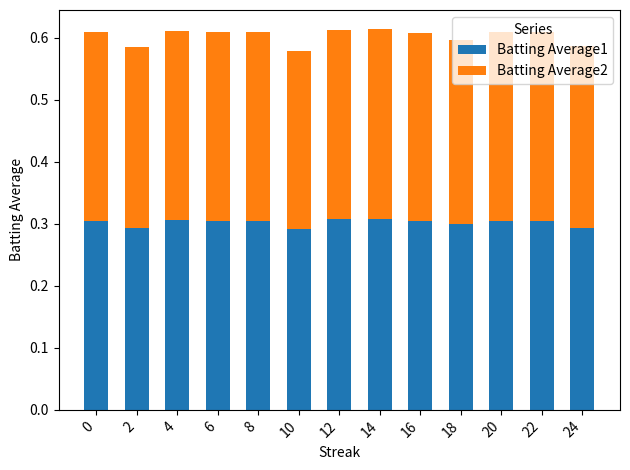

True or false: Batting Average1 has a value of 0.5 at 8.

False